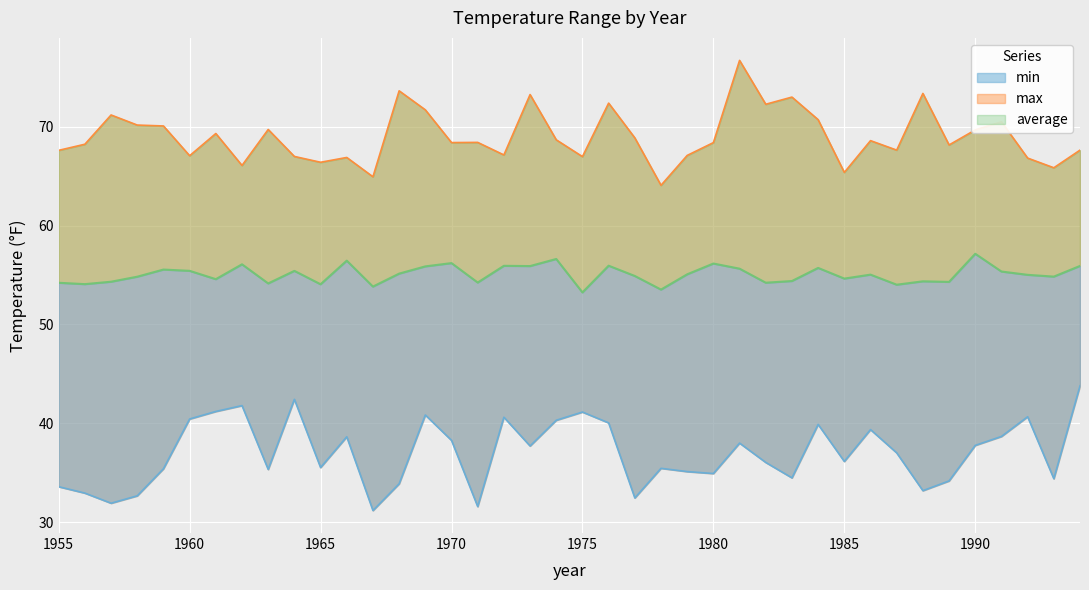

Which series has the widest spread of values?

max